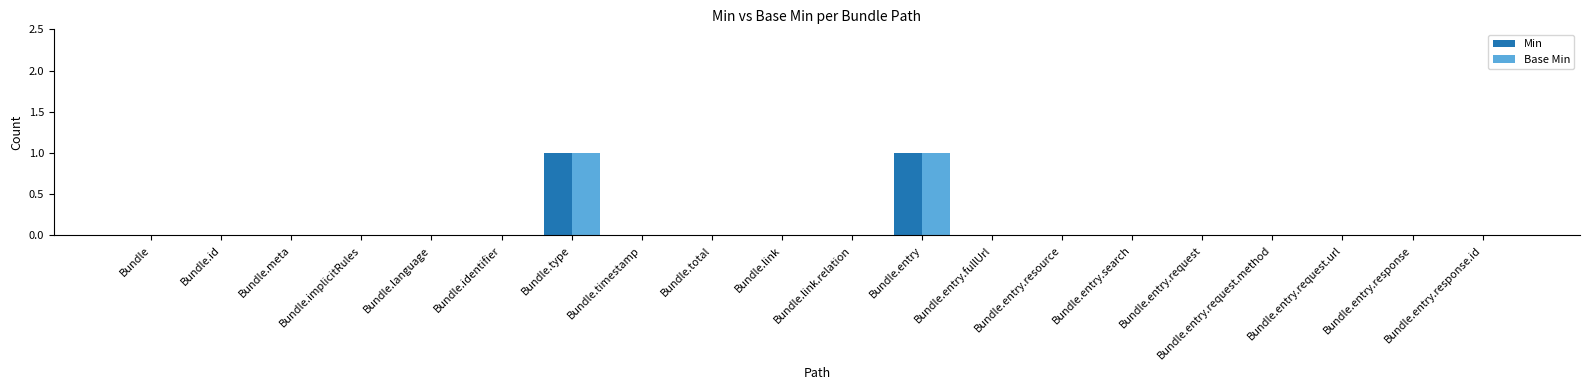

How many groups of bars are there?

20